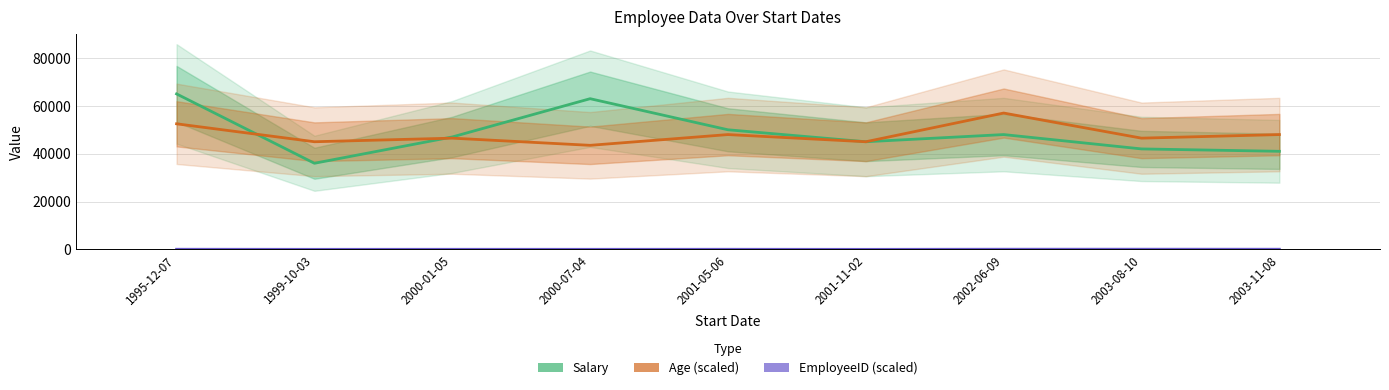

How many values in the Salary series exceed 47000?

4